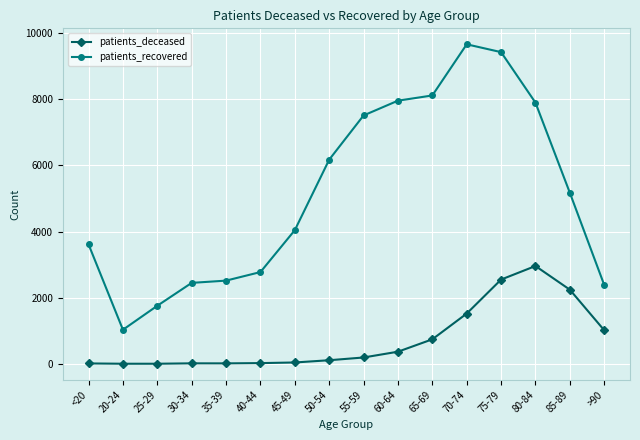

At which category does patients_recovered reach its first local valley?

20-24